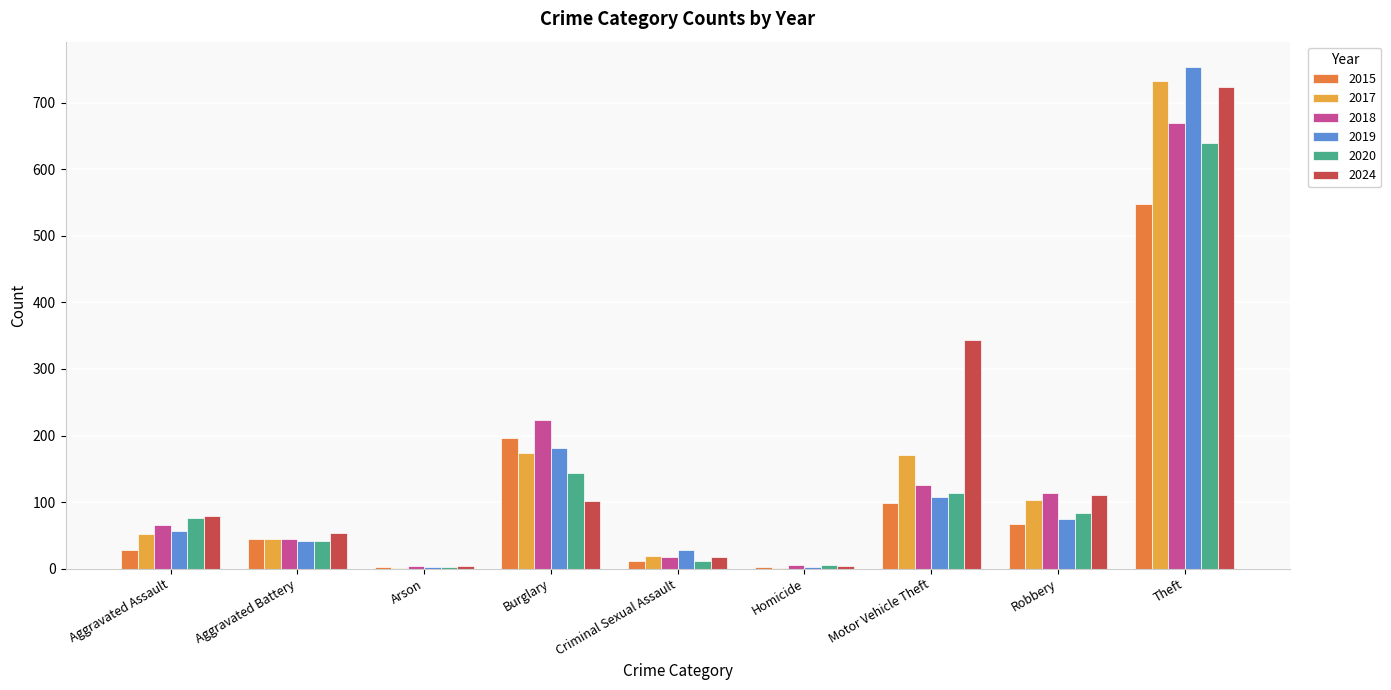

How many groups of bars are there?

9